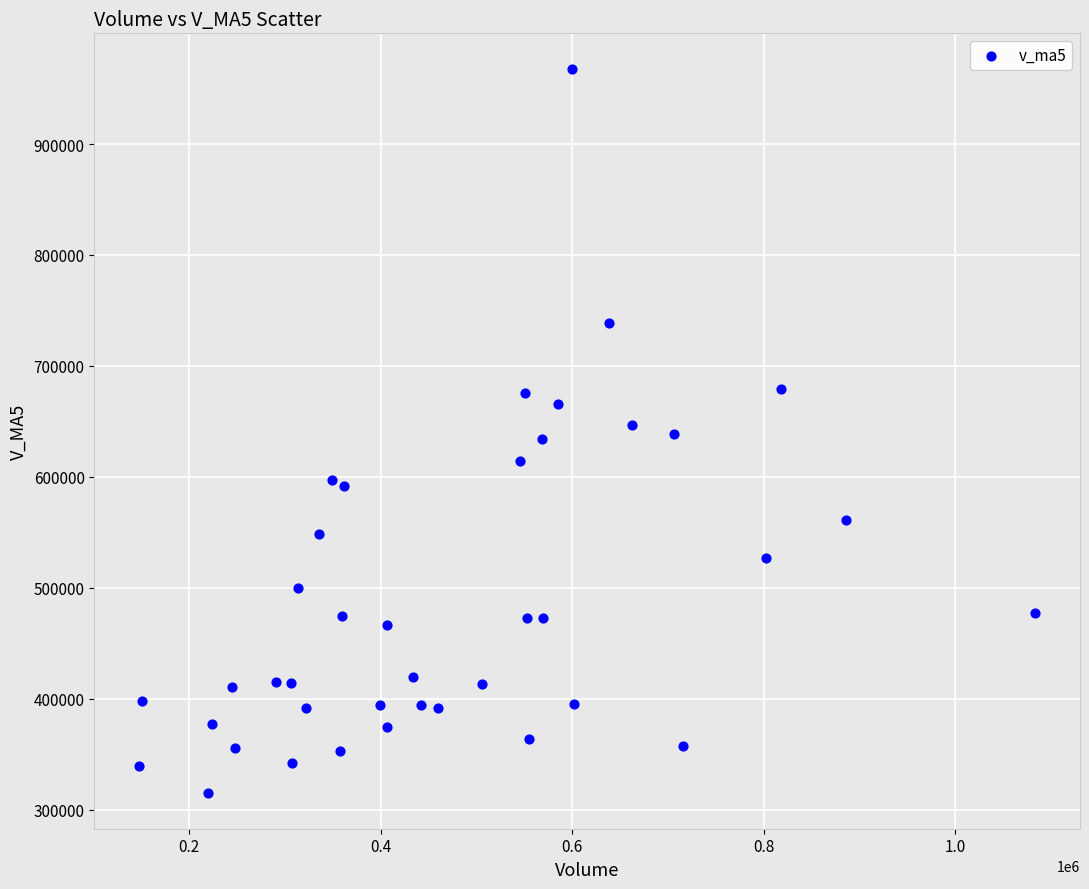

What is the range of X values (max minus min)?

935495.7